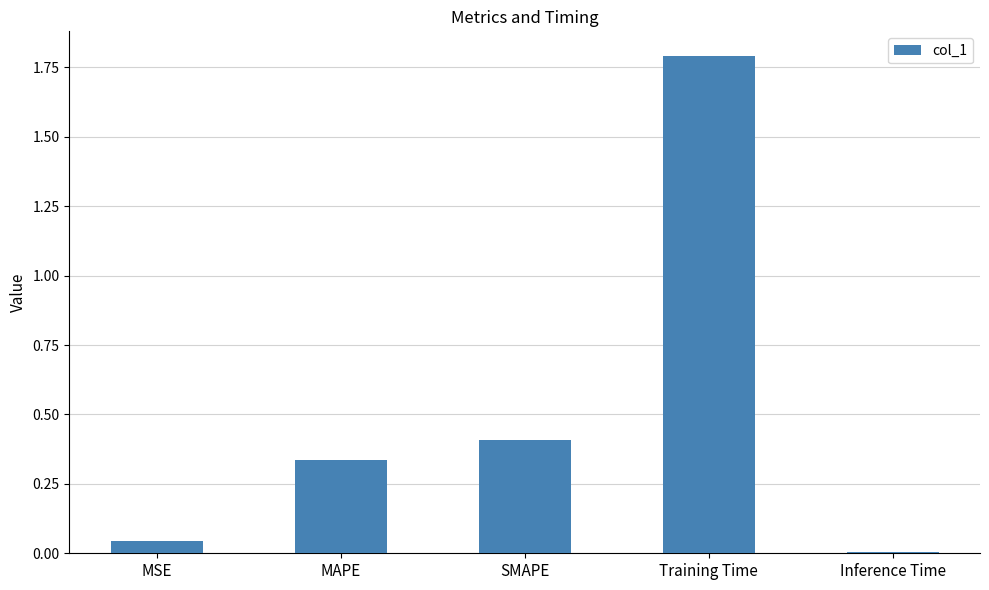

What is the greatest value displayed?

1.8